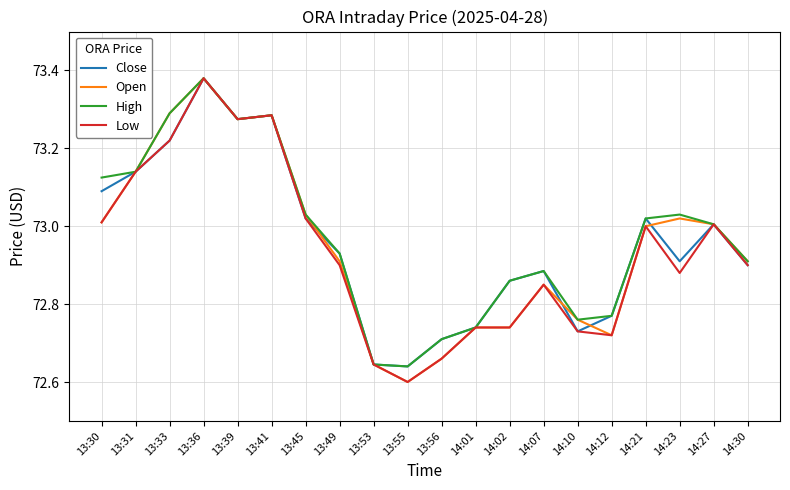

At which category does the chart reach its minimum across all series?

13:55